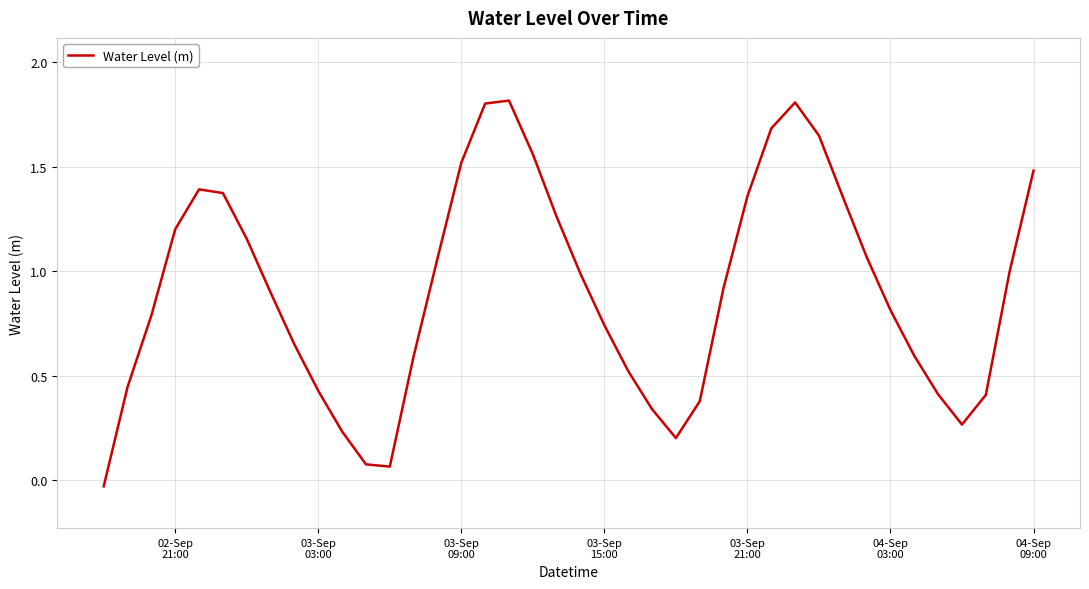

What is the difference between the maximum and minimum values?

1.8